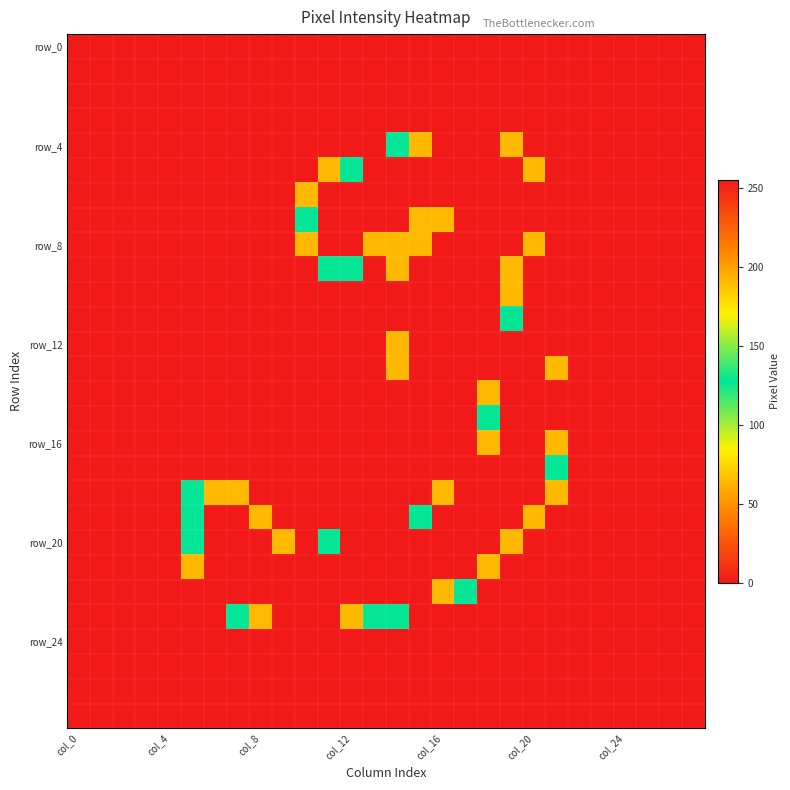

Which series has the widest spread of values?

row_4